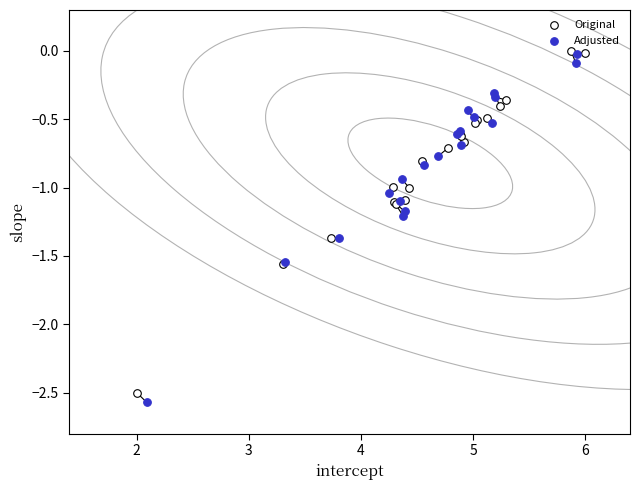

What are all the series names shown in the legend?

Original, Adjusted